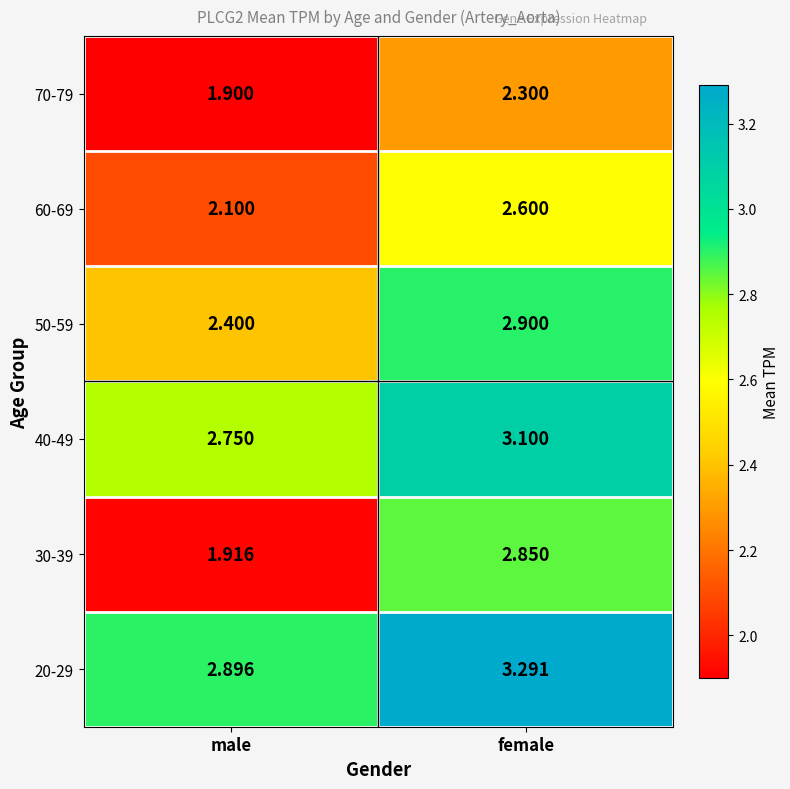

What is the total value across all series at female?

17.0